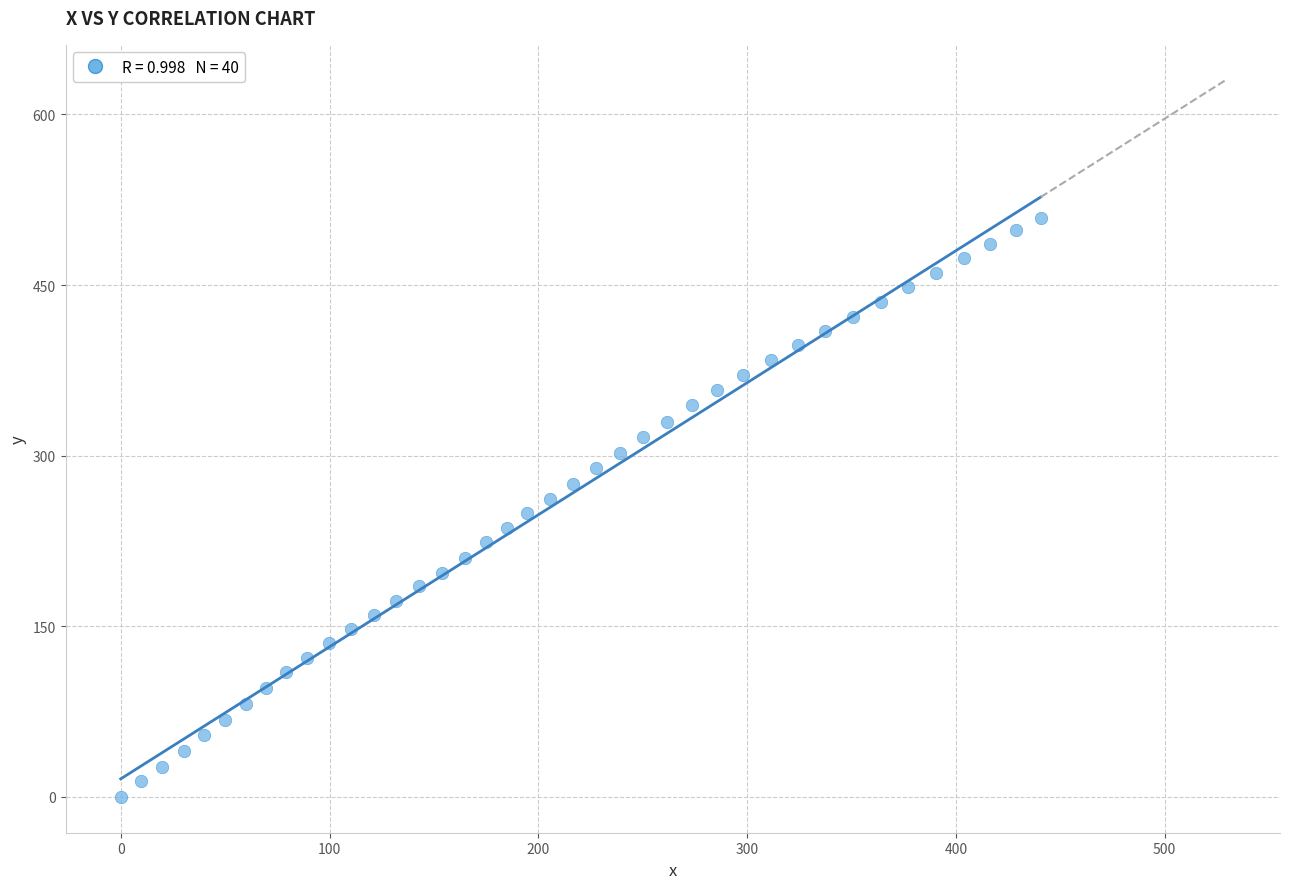

What is the range of X values (max minus min)?

440.7